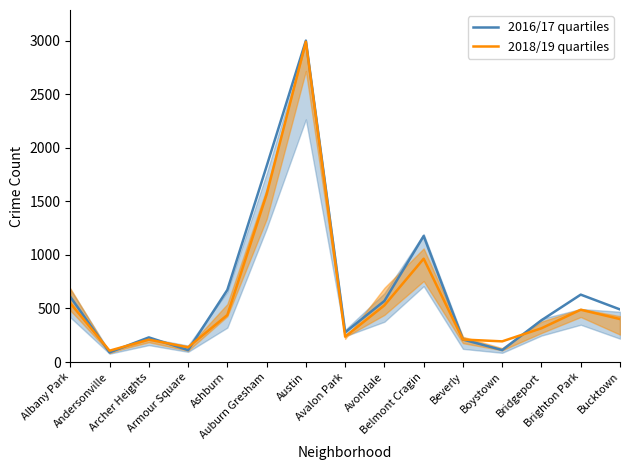

Which label corresponds to the smallest value in the chart?

Andersonville